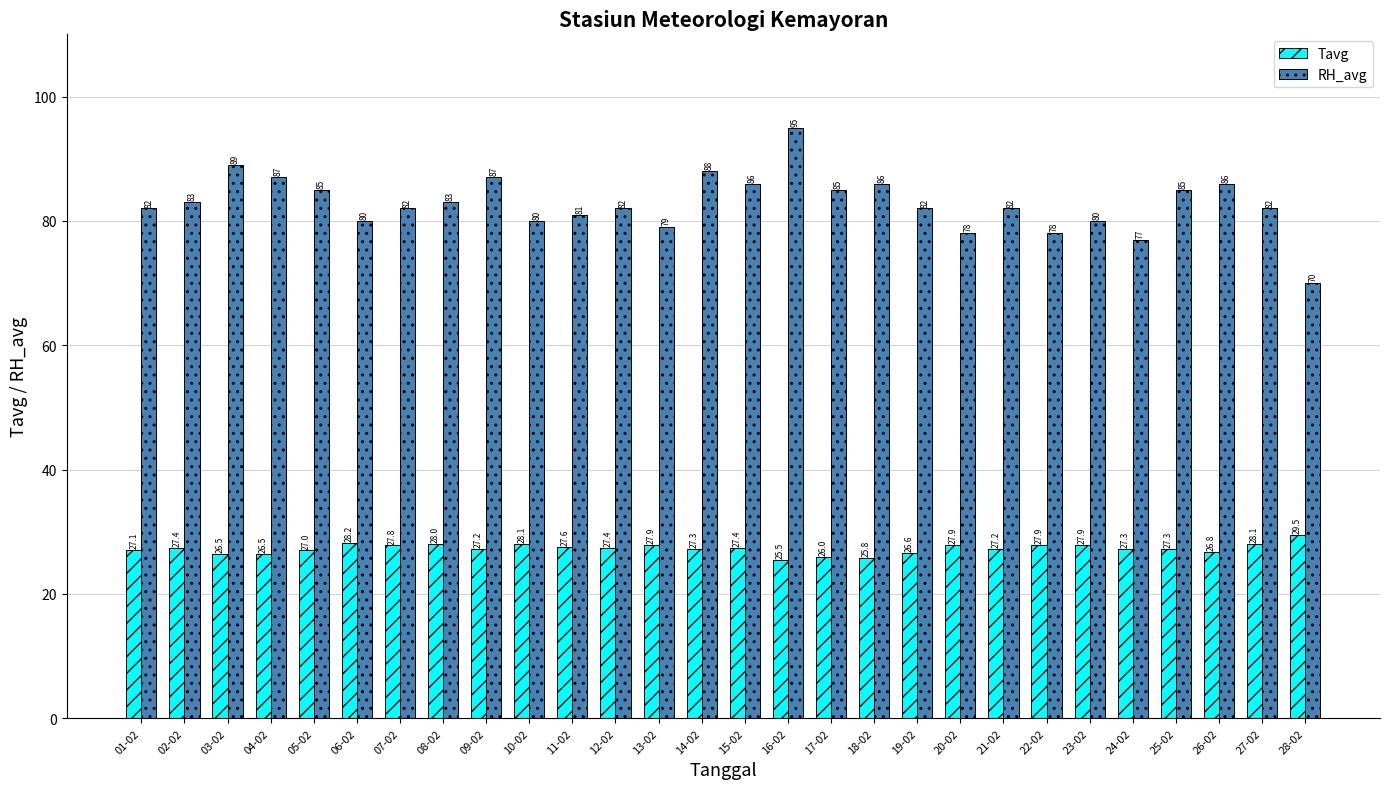

What is the total value across all series at 03-02?

115.5